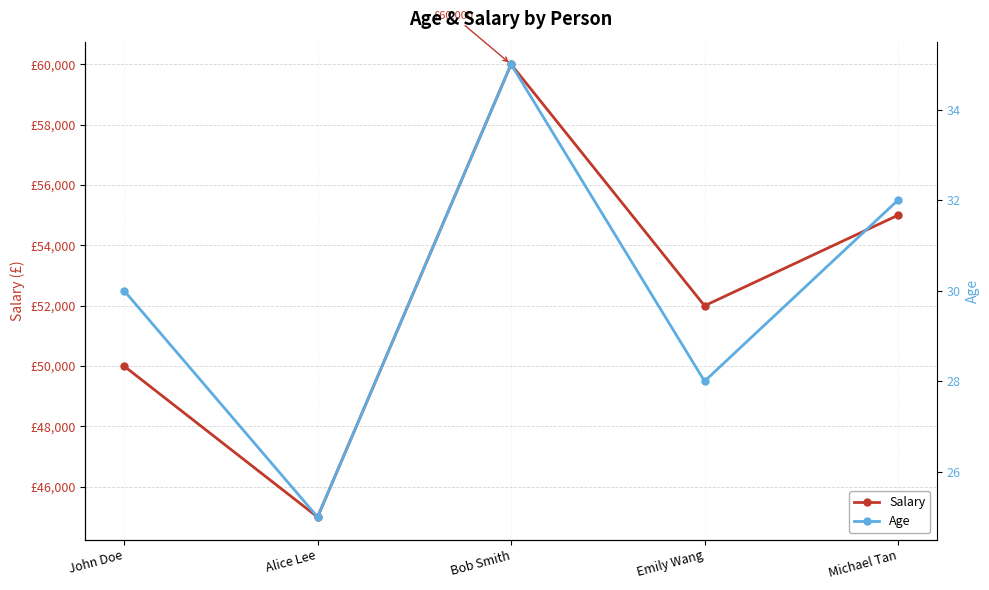

What is the sum of the Age values at John Doe and Emily Wang?

58